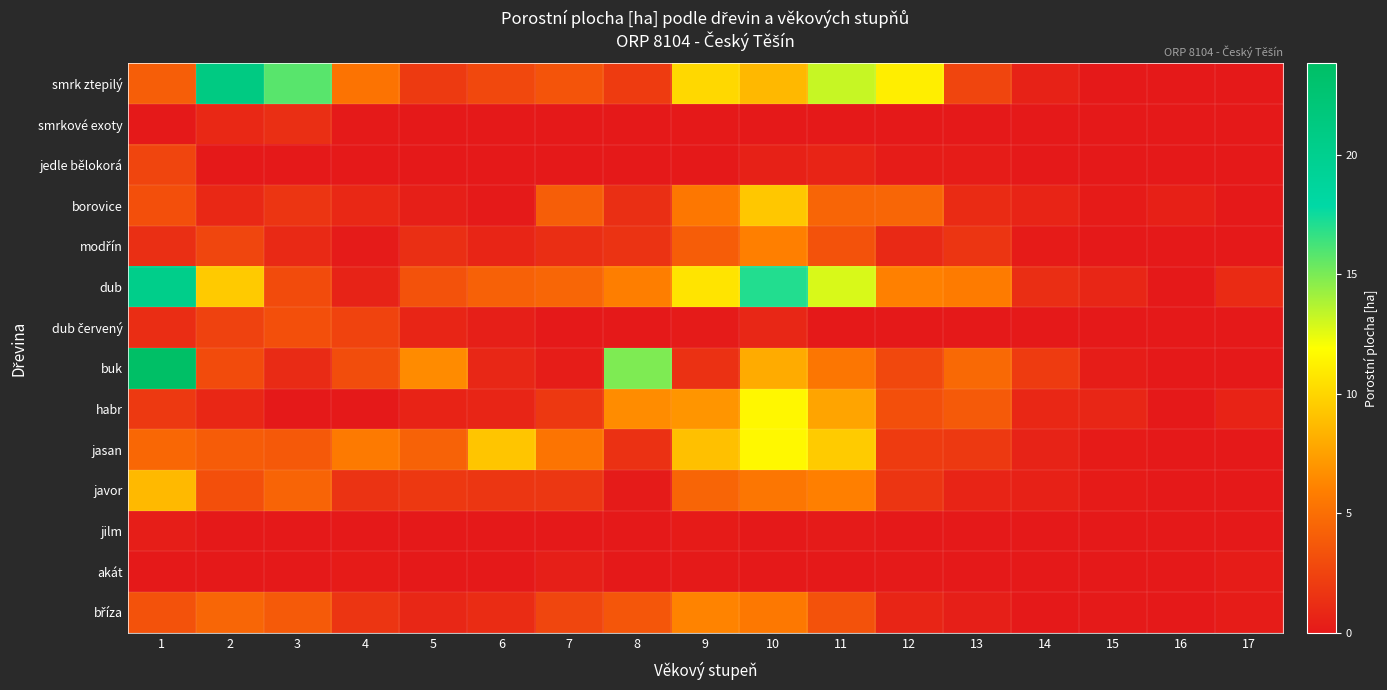

Which has a higher value, 5 or 14?

5